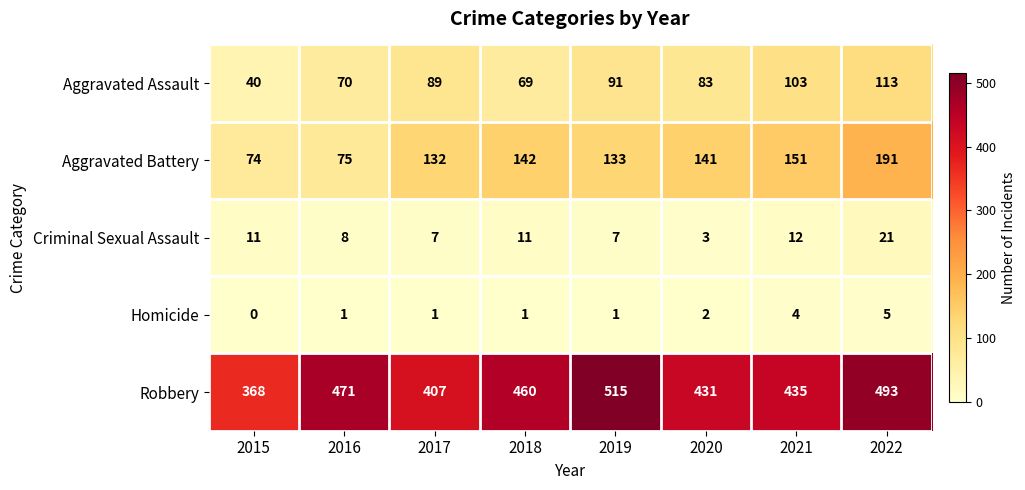

At which label does Robbery first exceed 460?

2016